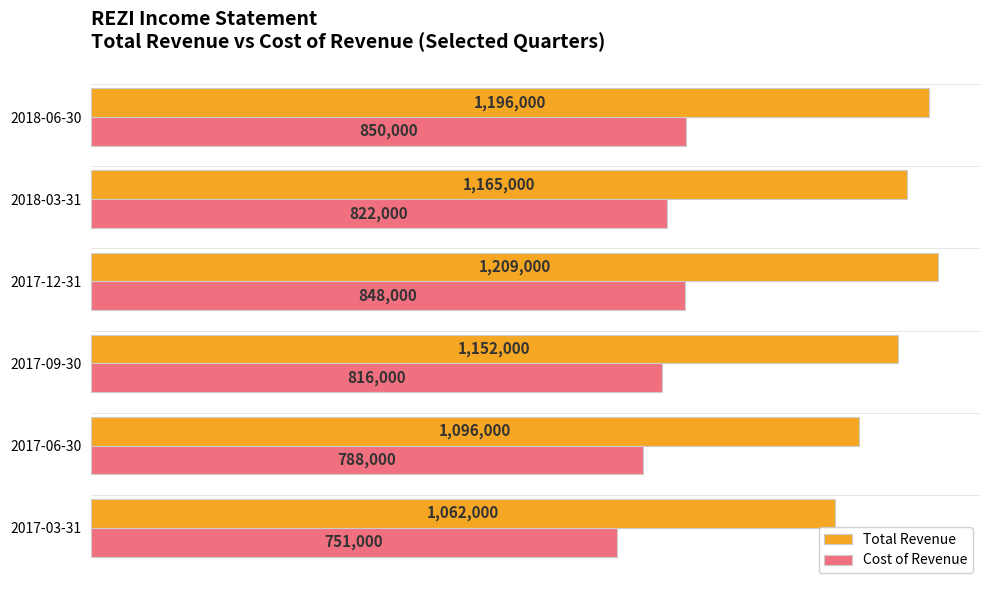

At which label does Cost of Revenue reach its peak?

2018-06-30